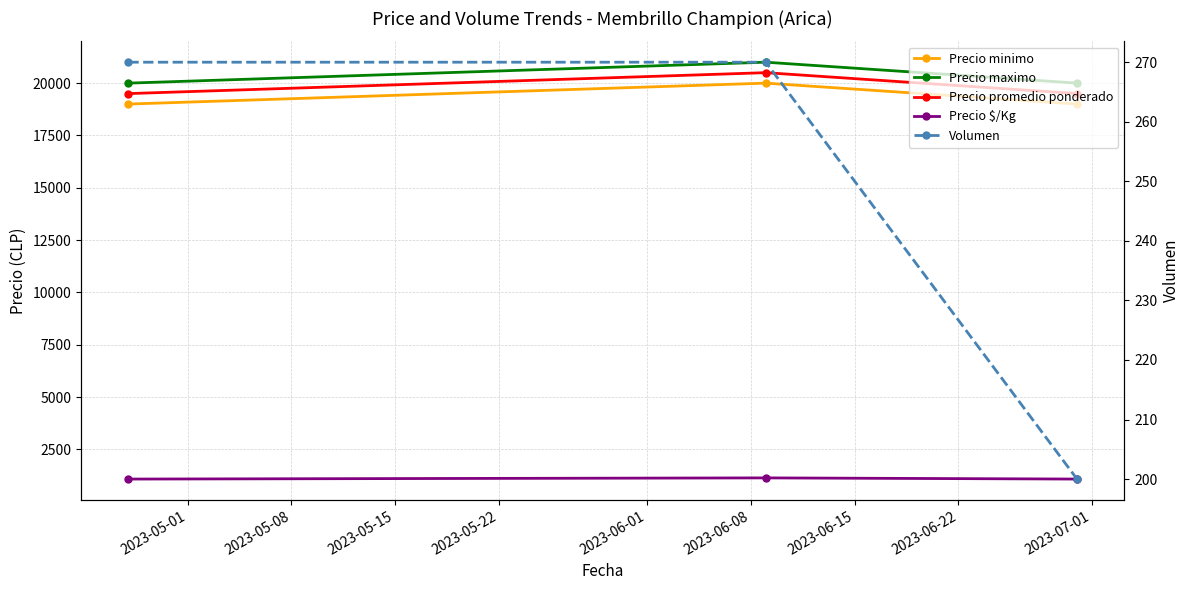

How many values in the Precio $/Kg series exceed 1083?

1